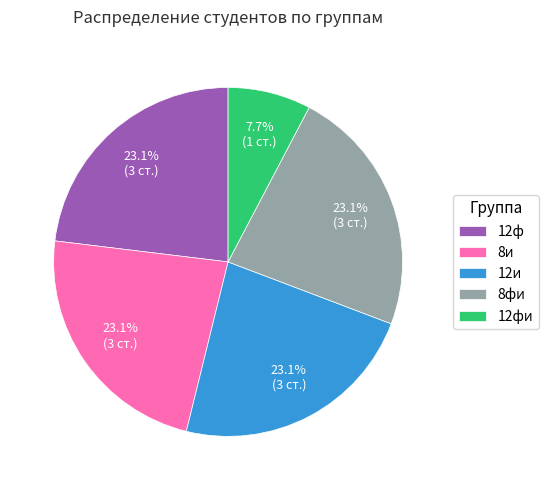

Is there any slice that represents more than half of the pie?

No